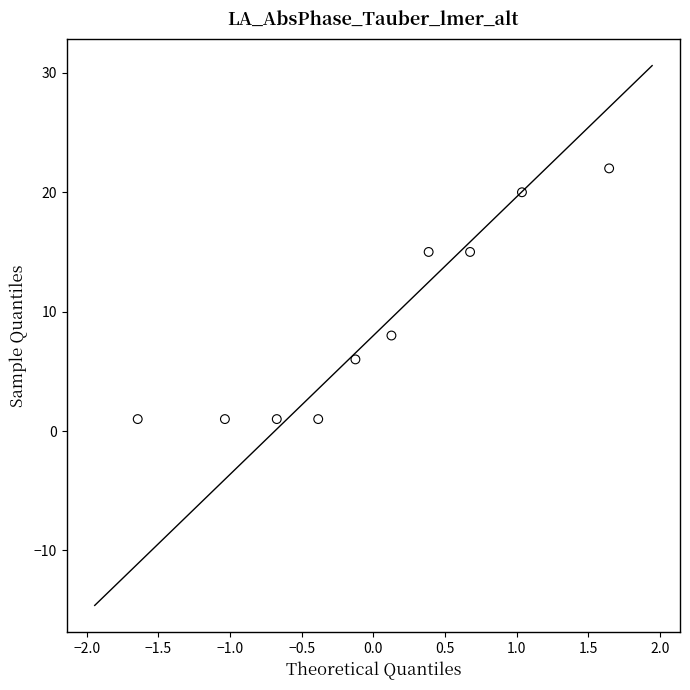

What Y value in the scatter plot is closest to 11?

8